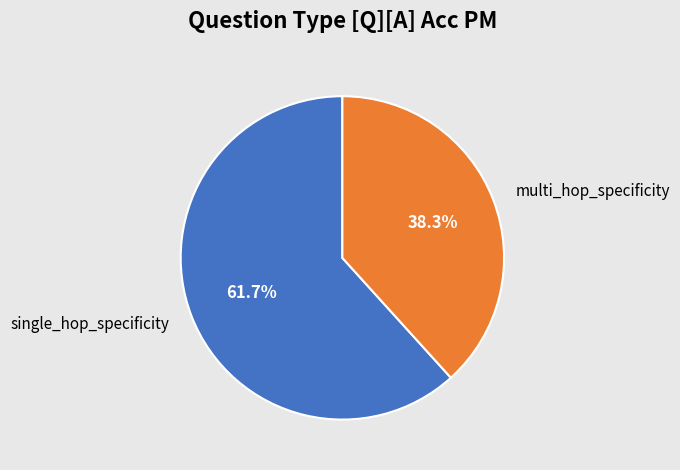

Rank the categories by value from lowest to highest.

multi_hop_specificity, single_hop_specificity